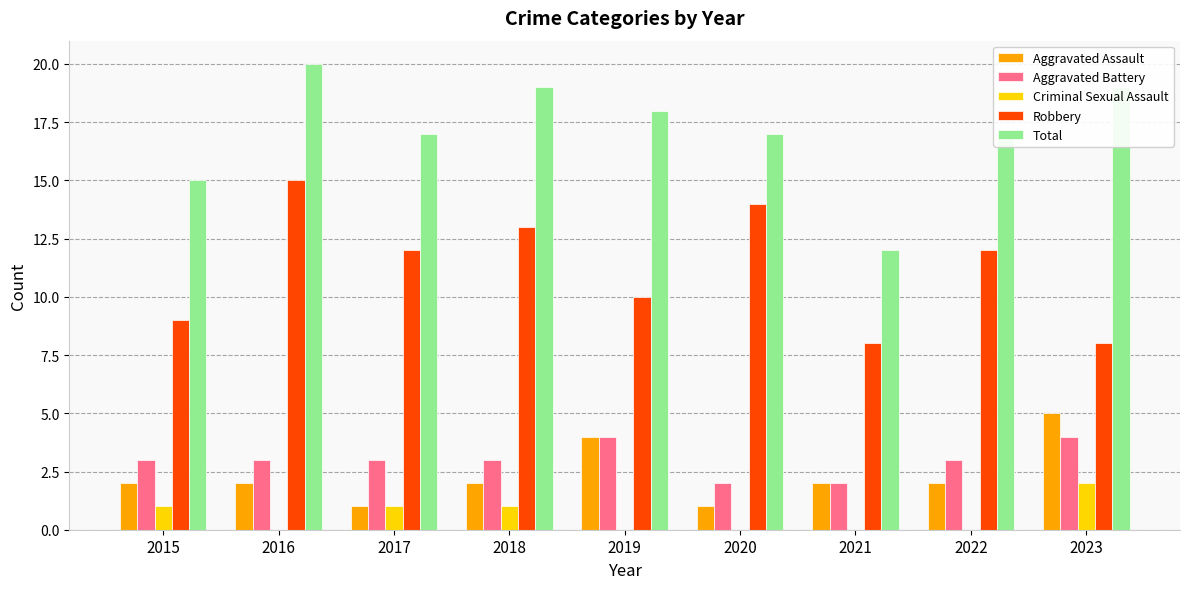

Which series changed the most between 2016 and 2021?

Total